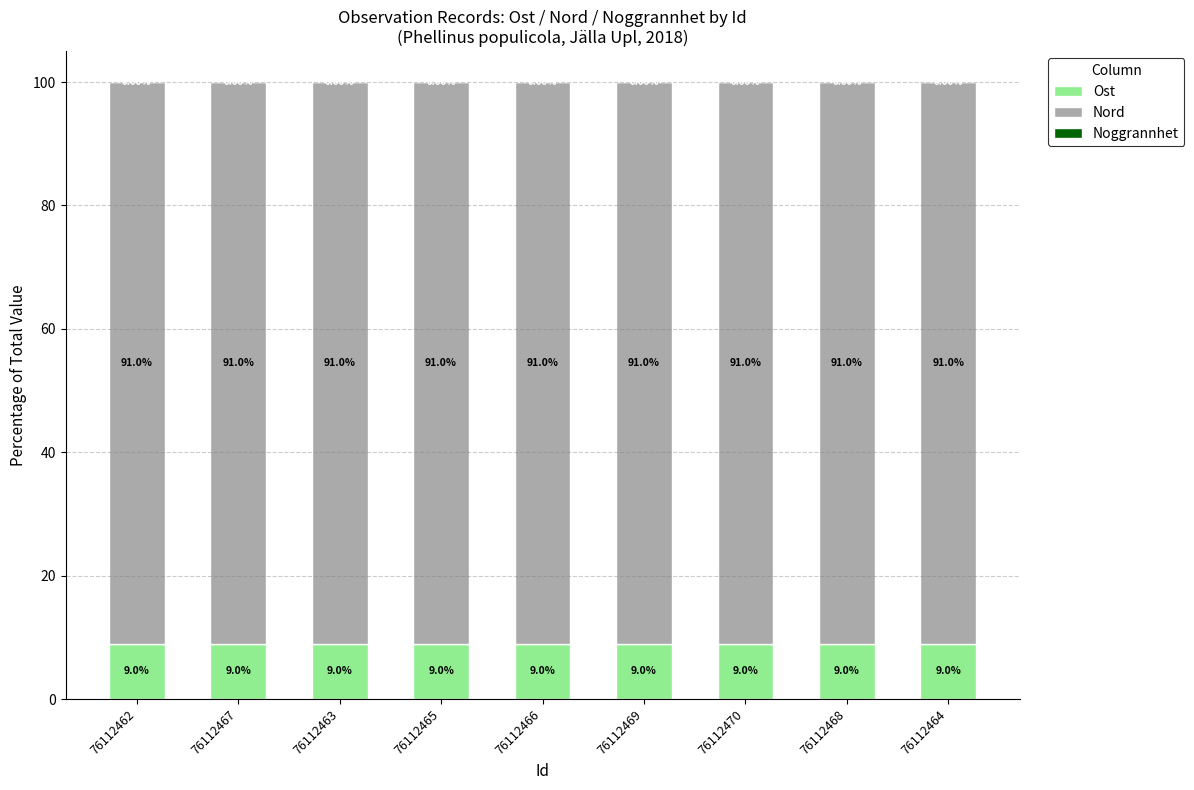

What is the total value across all series at 76112466?

100.0